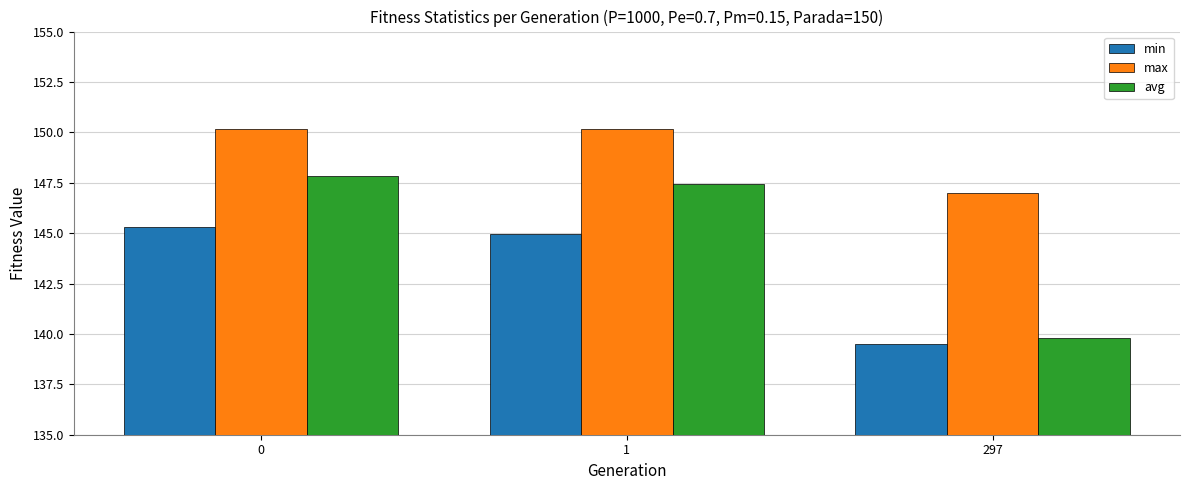

What is the approximate value of avg at 0?

147.9